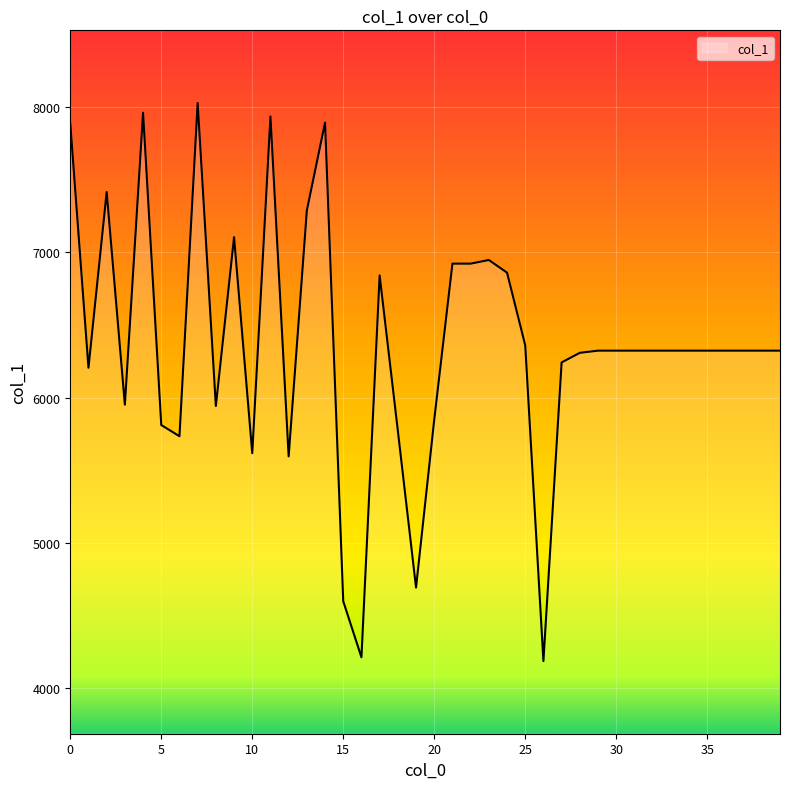

How many lines are shown in the chart?

1